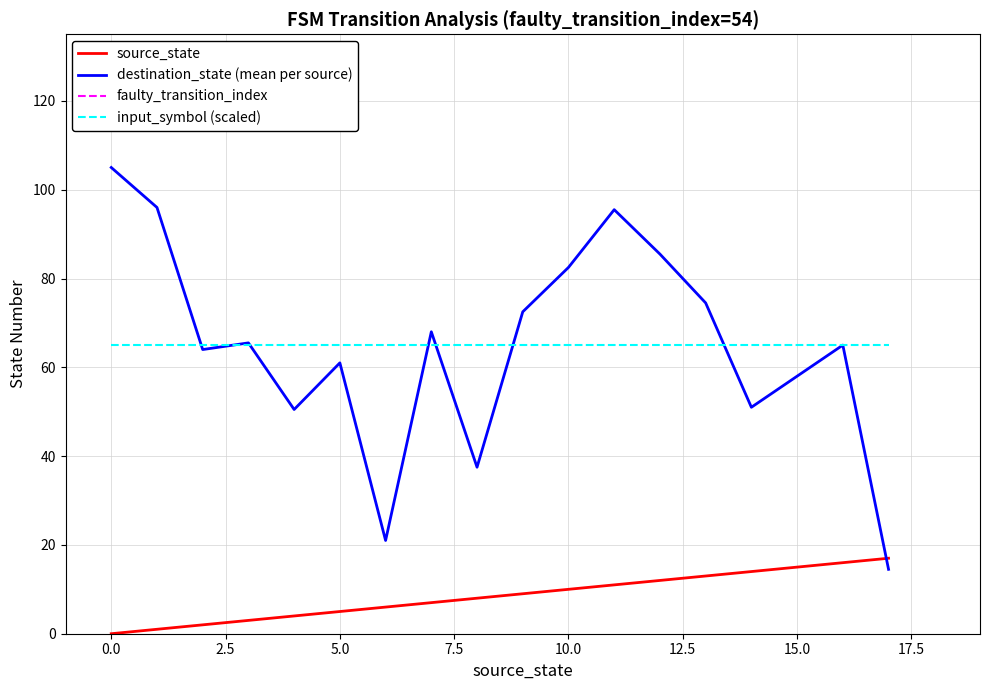

Is it true that input_symbol (scaled) equals 28.1 at 0.0?

False